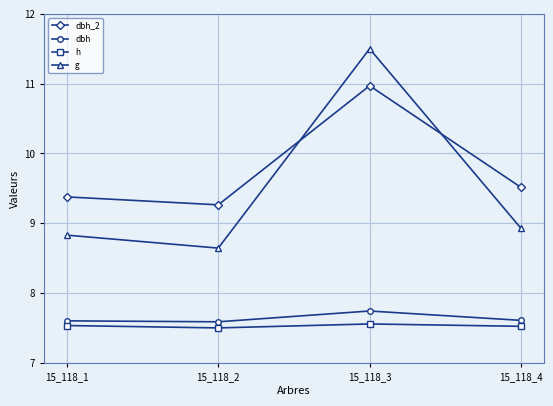

Which category has the highest value in the dbh series?

15_118_3